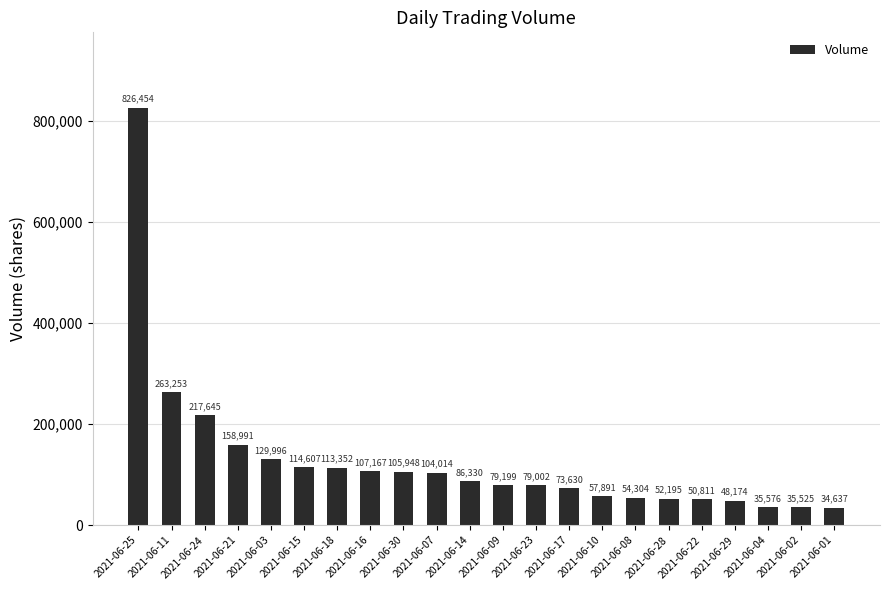

Reading left to right, extract all data points from this chart.

2021-06-25=826454	2021-06-11=263253	2021-06-24=217645	2021-06-21=158991	2021-06-03=129996	2021-06-15=114607	2021-06-18=113352	2021-06-16=107167	2021-06-30=105948	2021-06-07=104014	2021-06-14=86330	2021-06-09=79199	2021-06-23=79002	2021-06-17=73630	2021-06-10=57891	2021-06-08=54304	2021-06-28=52195	2021-06-22=50811	2021-06-29=48174	2021-06-04=35576	2021-06-02=35525	2021-06-01=34637